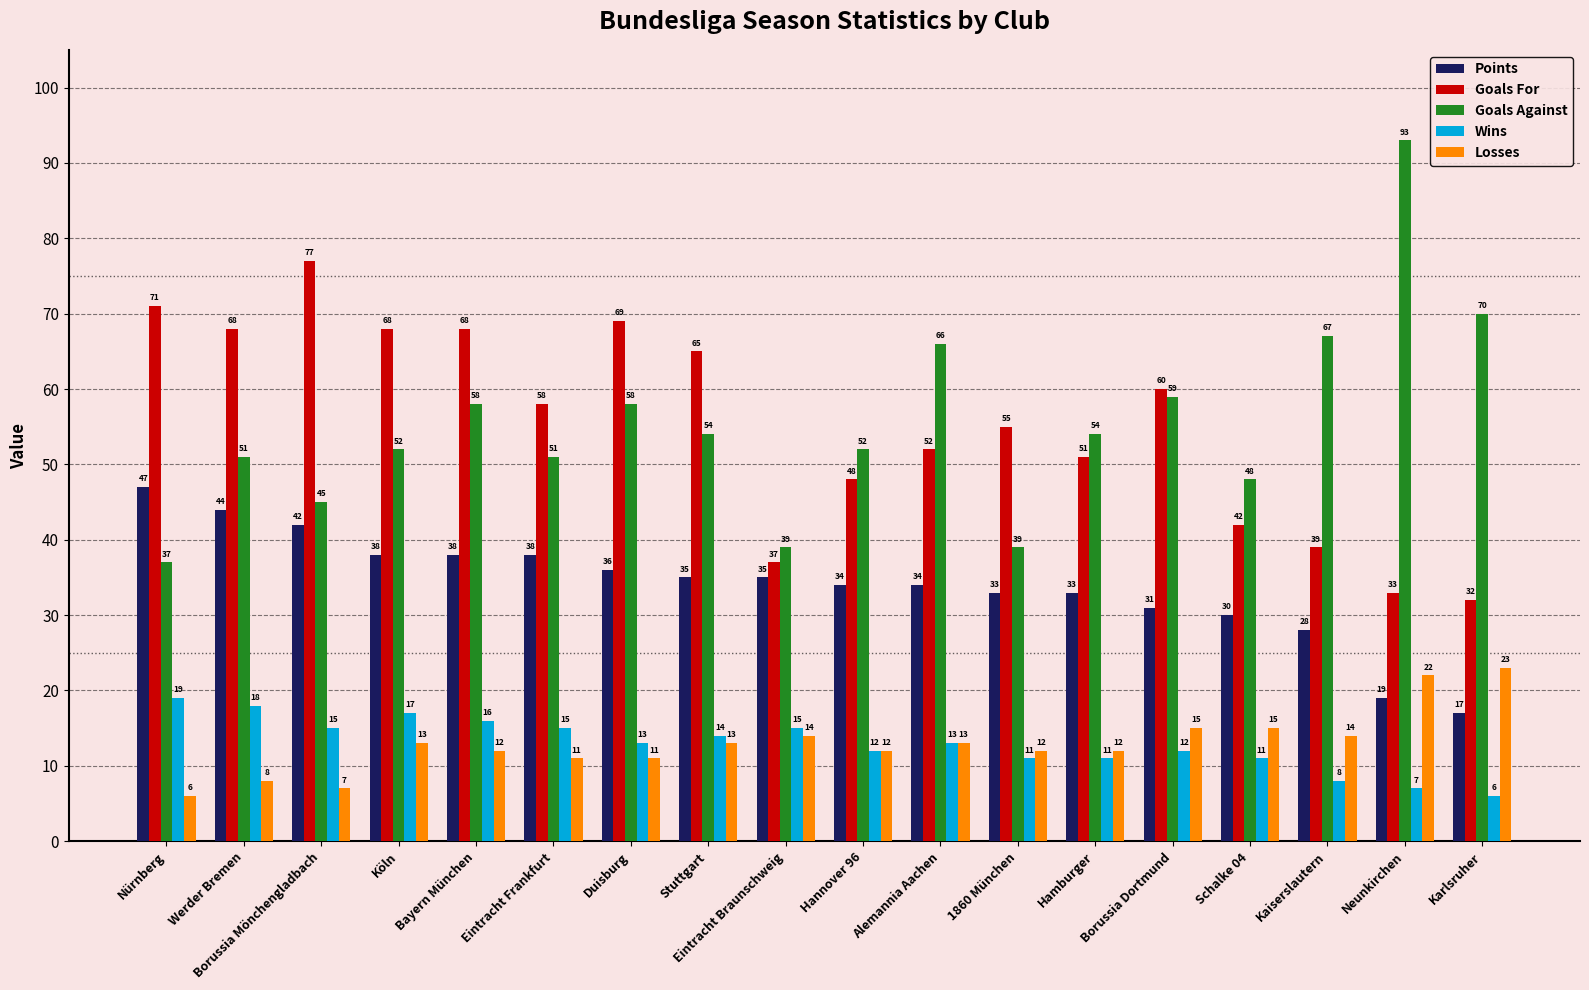

Reading left to right, what are all the values shown in this chart?

Points: Nürnberg=47	Werder Bremen=44	Borussia Mönchengladbach=42	Köln=38	Bayern München=38	Eintracht Frankfurt=38	Duisburg=36	Stuttgart=35	Eintracht Braunschweig=35	Hannover 96=34	Alemannia Aachen=34	1860 München=33	Hamburger=33	Borussia Dortmund=31	Schalke 04=30	Kaiserslautern=28	Neunkirchen=19	Karlsruher=17
Goals For: Nürnberg=71	Werder Bremen=68	Borussia Mönchengladbach=77	Köln=68	Bayern München=68	Eintracht Frankfurt=58	Duisburg=69	Stuttgart=65	Eintracht Braunschweig=37	Hannover 96=48	Alemannia Aachen=52	1860 München=55	Hamburger=51	Borussia Dortmund=60	Schalke 04=42	Kaiserslautern=39	Neunkirchen=33	Karlsruher=32
Goals Against: Nürnberg=37	Werder Bremen=51	Borussia Mönchengladbach=45	Köln=52	Bayern München=58	Eintracht Frankfurt=51	Duisburg=58	Stuttgart=54	Eintracht Braunschweig=39	Hannover 96=52	Alemannia Aachen=66	1860 München=39	Hamburger=54	Borussia Dortmund=59	Schalke 04=48	Kaiserslautern=67	Neunkirchen=93	Karlsruher=70
Wins: Nürnberg=19	Werder Bremen=18	Borussia Mönchengladbach=15	Köln=17	Bayern München=16	Eintracht Frankfurt=15	Duisburg=13	Stuttgart=14	Eintracht Braunschweig=15	Hannover 96=12	Alemannia Aachen=13	1860 München=11	Hamburger=11	Borussia Dortmund=12	Schalke 04=11	Kaiserslautern=8	Neunkirchen=7	Karlsruher=6
Losses: Nürnberg=6	Werder Bremen=8	Borussia Mönchengladbach=7	Köln=13	Bayern München=12	Eintracht Frankfurt=11	Duisburg=11	Stuttgart=13	Eintracht Braunschweig=14	Hannover 96=12	Alemannia Aachen=13	1860 München=12	Hamburger=12	Borussia Dortmund=15	Schalke 04=15	Kaiserslautern=14	Neunkirchen=22	Karlsruher=23